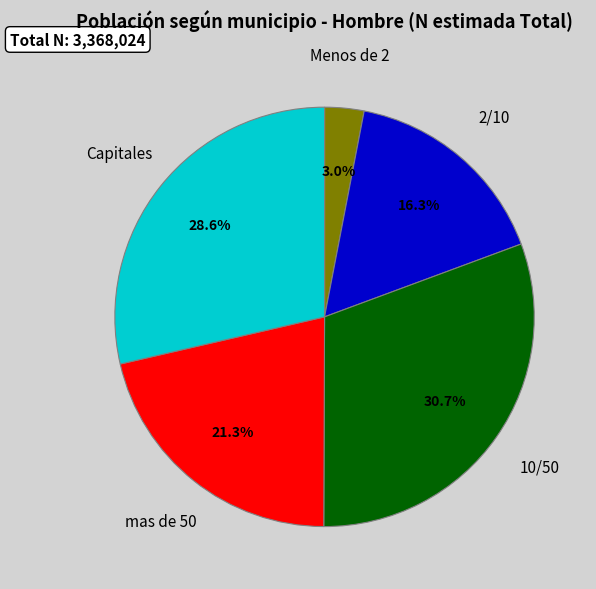

The Menos de 2 slice represents 3% of the pie. True or false?

True